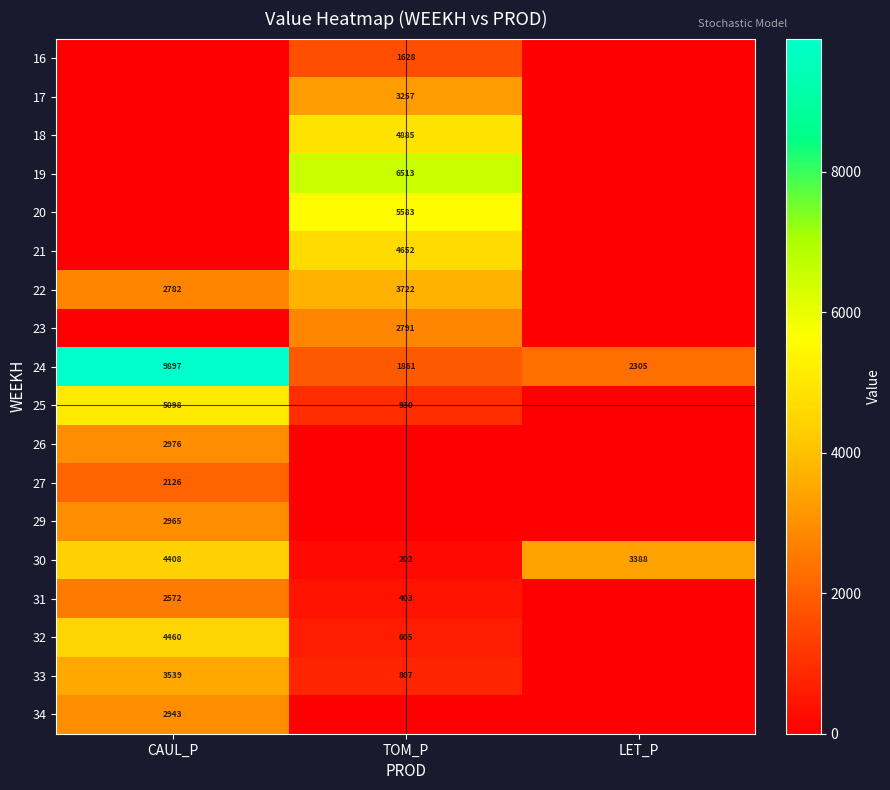

Is it true that 29 equals 4665 at CAUL_P?

False